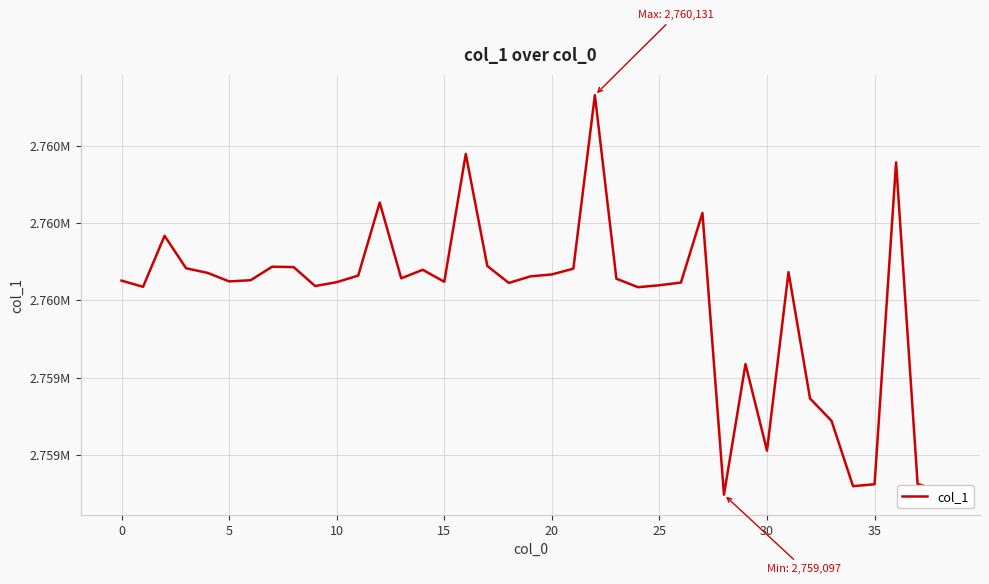

Reading left to right, list all the values displayed in this chart.

2759651	2759635	2759767	2759683	2759671	2759649	2759652	2759687	2759686	2759637	2759647	2759664	2759853	2759657	2759679	2759648	2759979	2759689	2759645	2759662	2759667	2759682	2760131	2759656	2759634	2759639	2759646	2759826	2759097	2759435	2759211	2759673	2759346	2759288	2759119	2759124	2759957	2759125	2759107